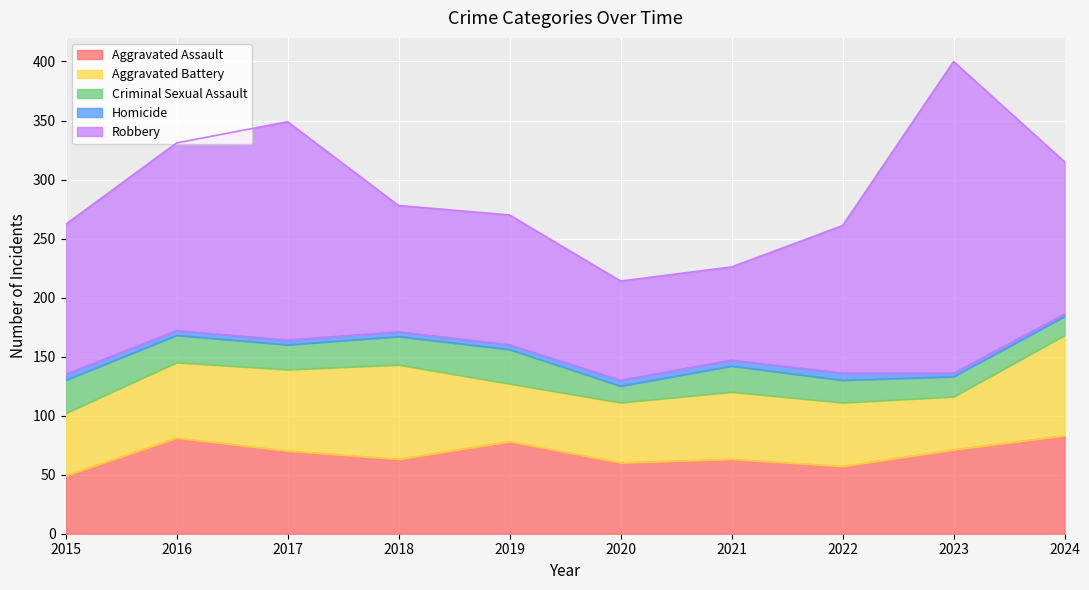

At which category is the sum across all series the highest?

2023